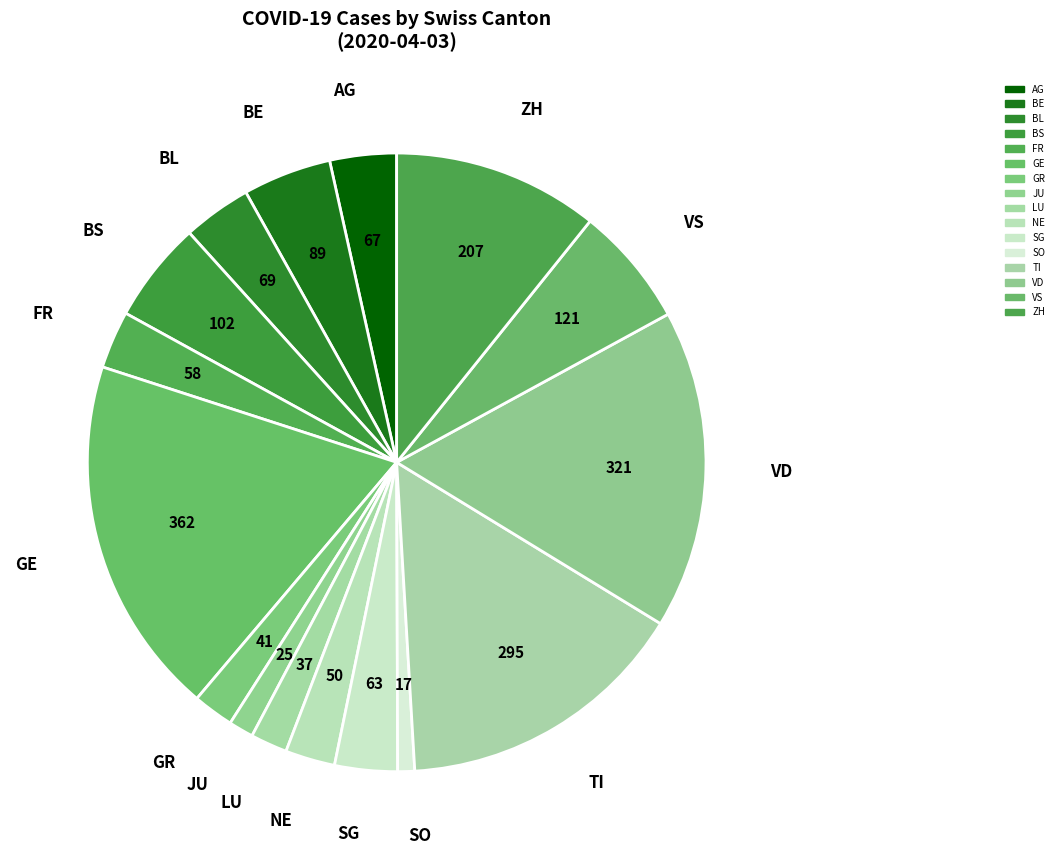

What percentage do ZH and BL together represent?

14.3%